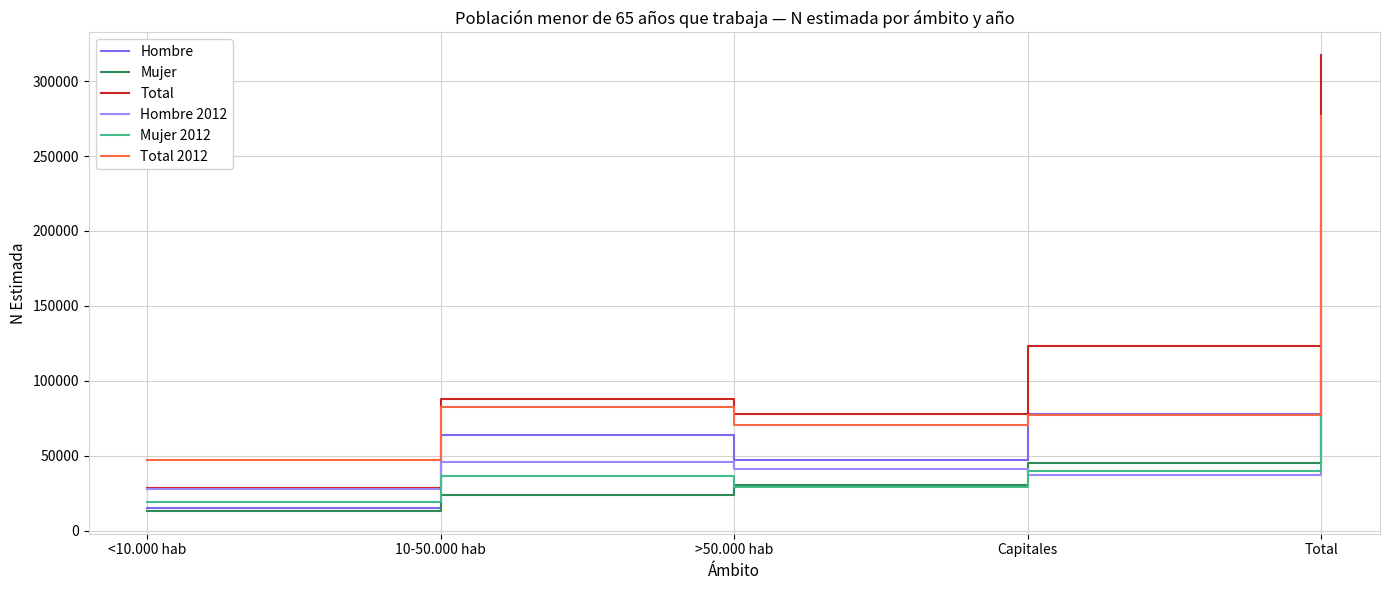

True or false: Mujer and Mujer 2012 intersect in this chart.

True